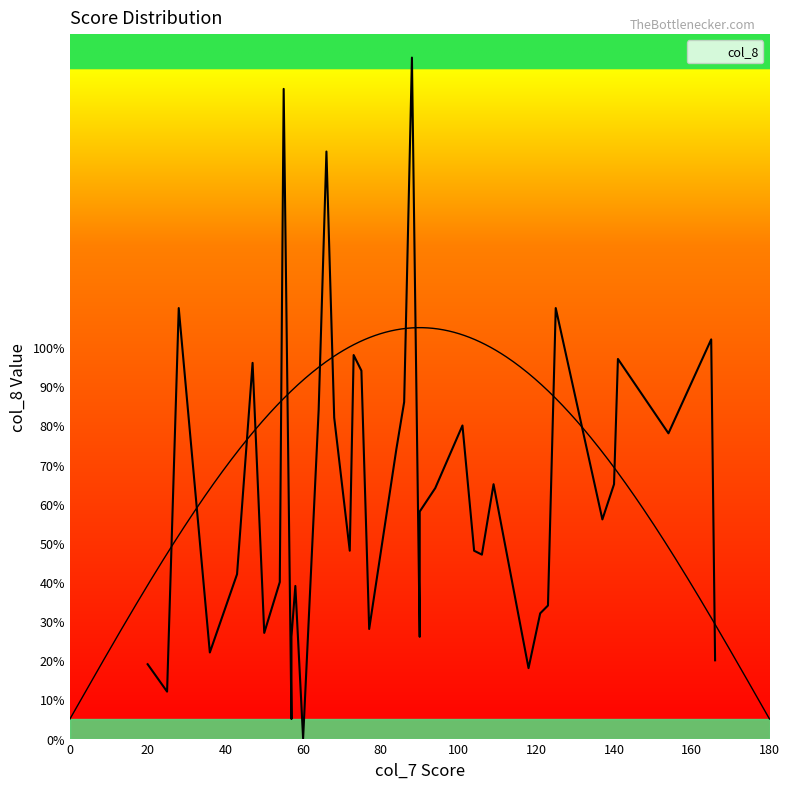

How many values are below 58?

20